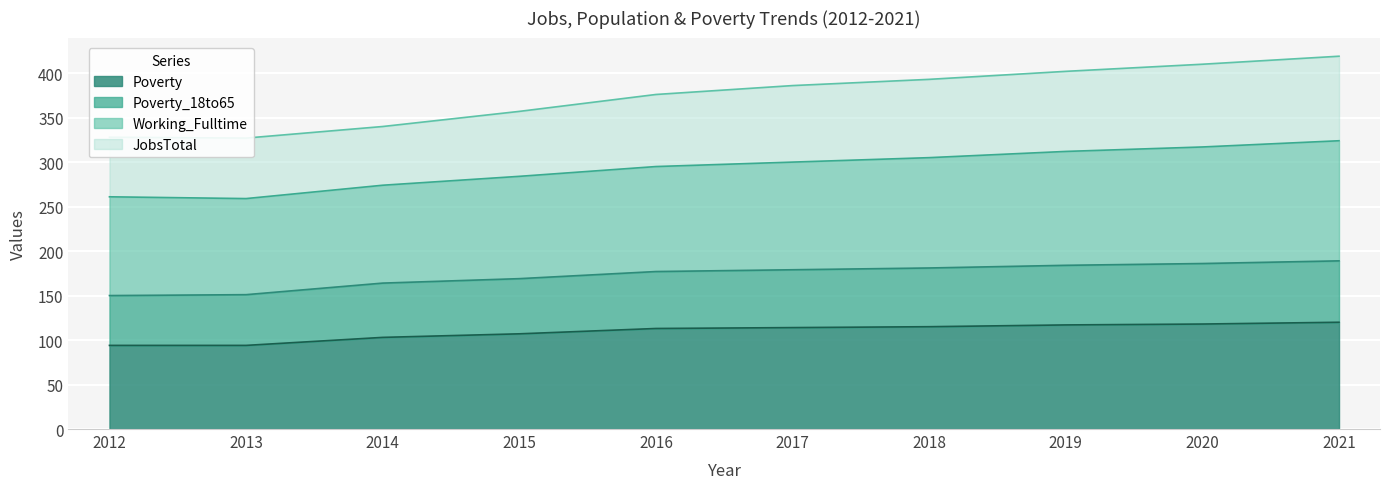

What is the highest value of the Poverty series?

120